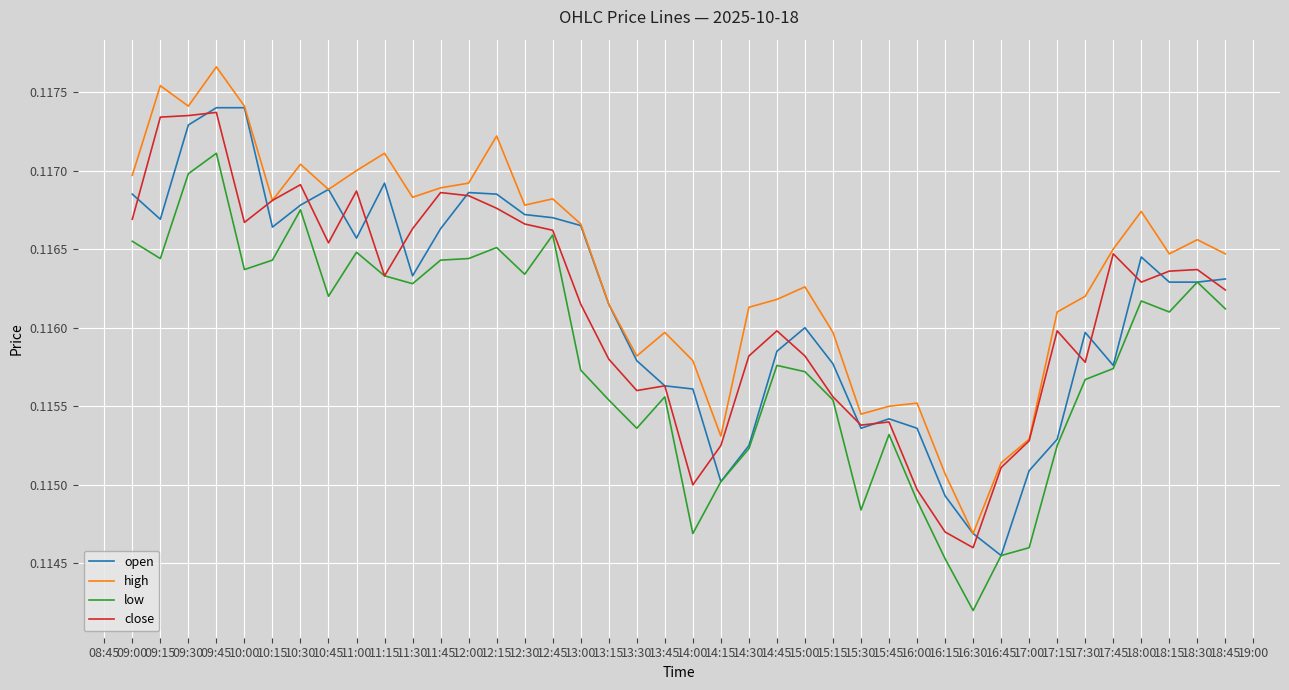

Which series changed the most between 11:45 and 15:15?

close